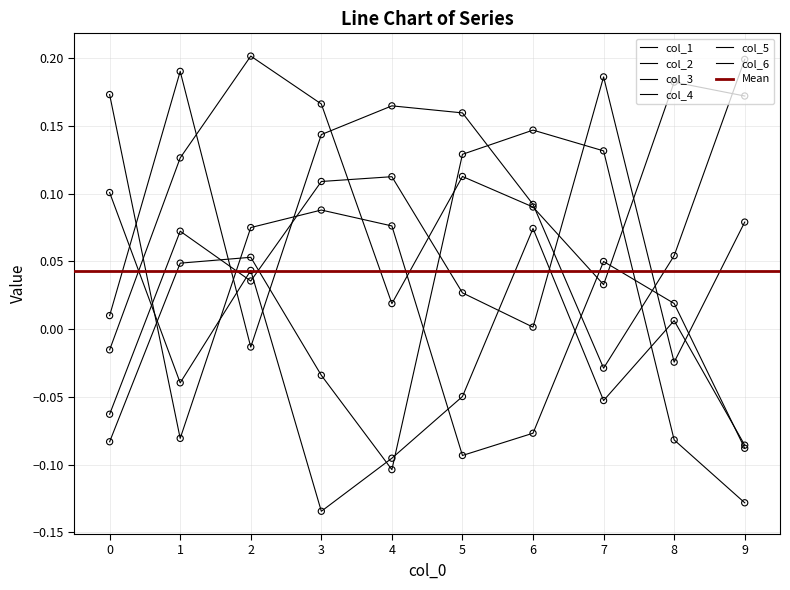

Which series has the largest total across all categories?

2